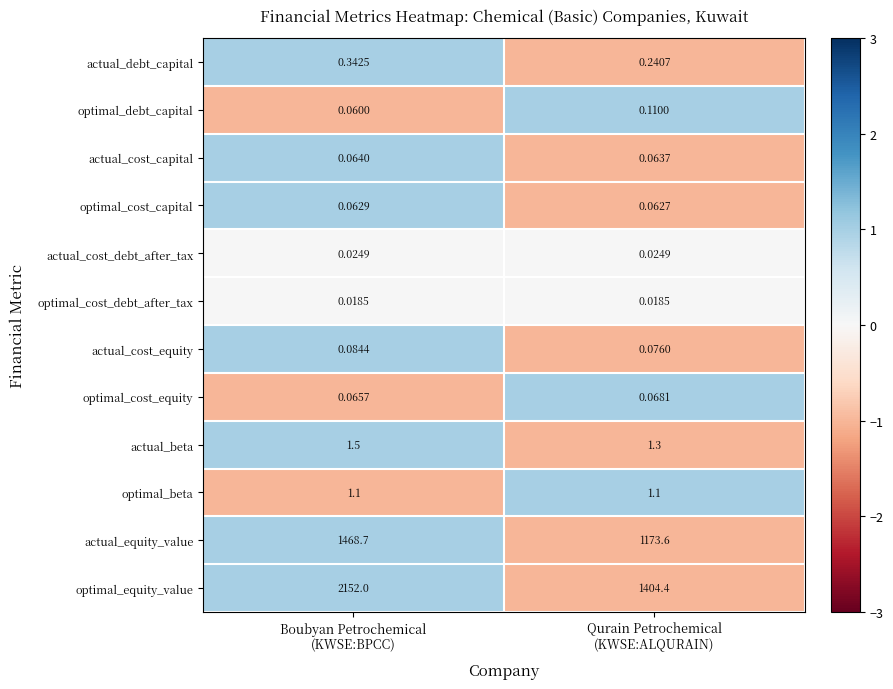

Which series has the largest range (max minus min)?

optimal_equity_value